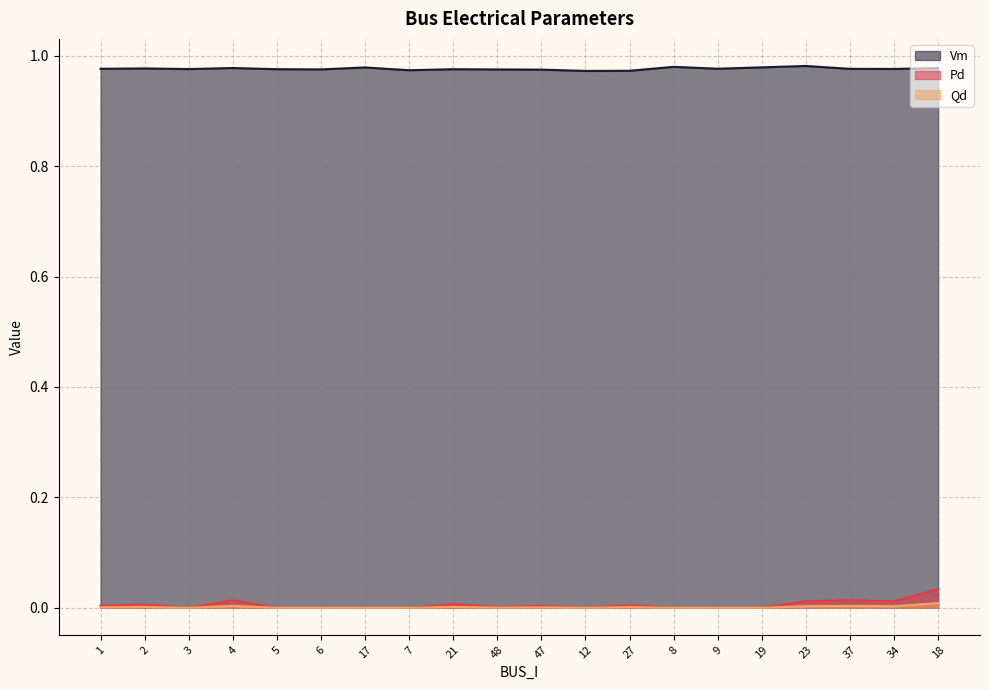

Read the Vm value at 27.

1.0